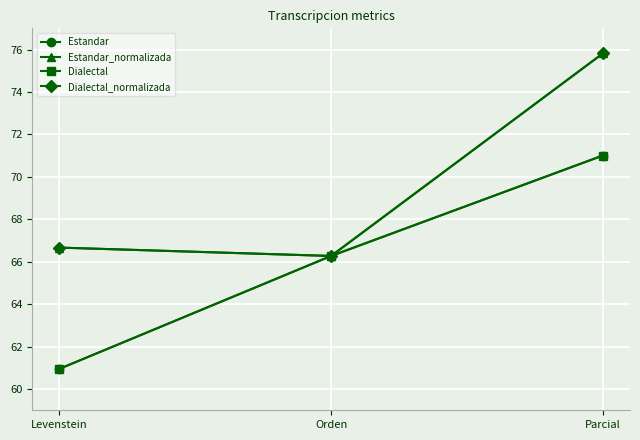

Does the chart have visible grid lines?

Yes